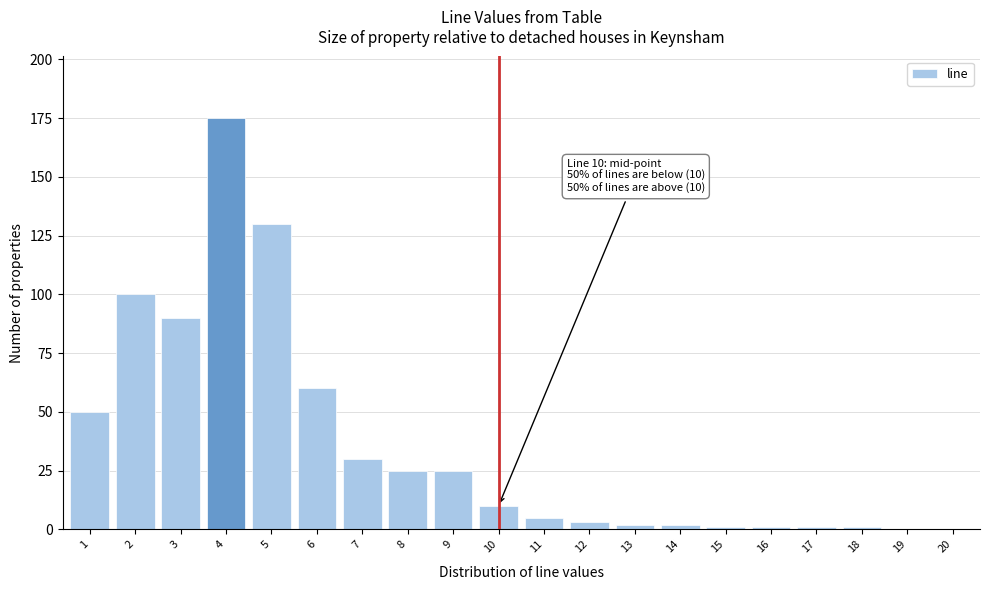

Reading left to right, list all the values displayed in this chart.

1=50	2=100	3=90	4=175	5=130	6=60	7=30	8=25	9=25	10=10	11=5	12=3	13=2	14=2	15=1	16=1	17=1	18=1	19=0	20=0